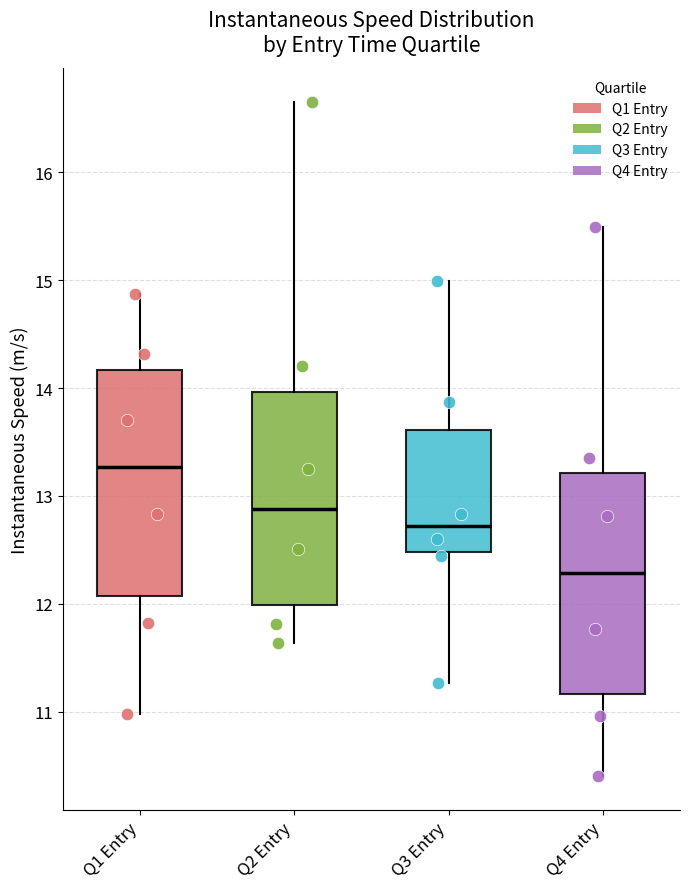

Where is the upper edge of the box for Q1 Entry on the y-axis? The values are not printed on the chart, so give them approximately, as read against the axis.

14.2